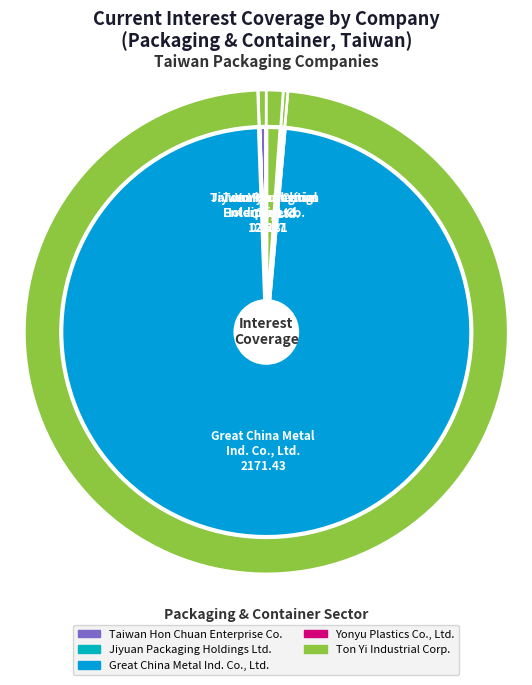

Approximately how many times larger is the value at Taiwan Hon Chuan
Enterprise Co. compared to Ton Yi Industrial
Corp.?

0.5